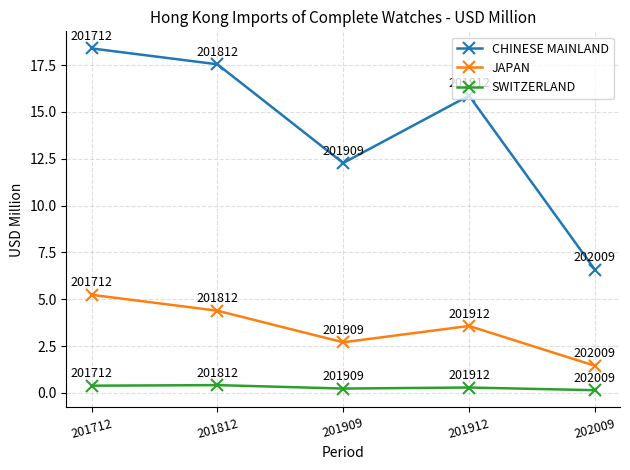

True or false: JAPAN and CHINESE MAINLAND intersect in this chart.

False